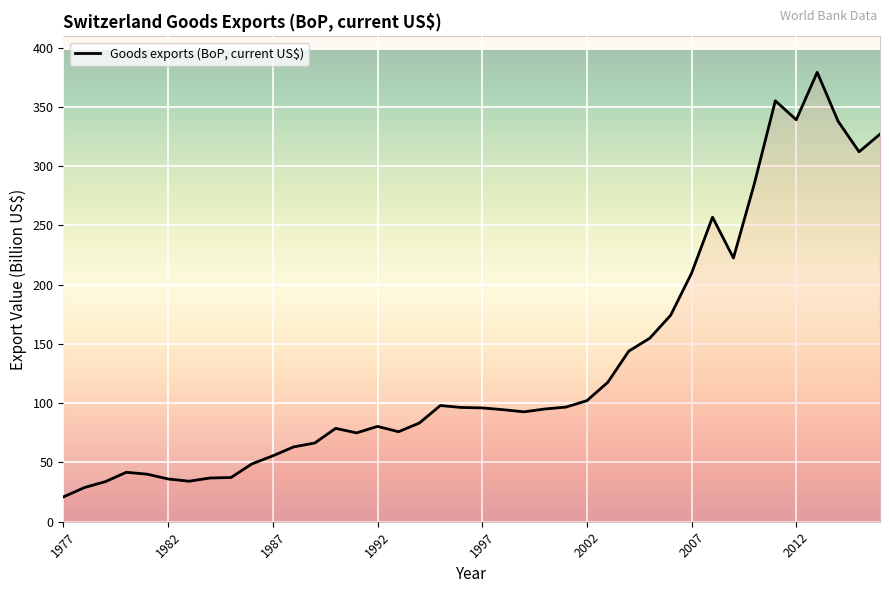

What is the greatest value displayed?

379.2